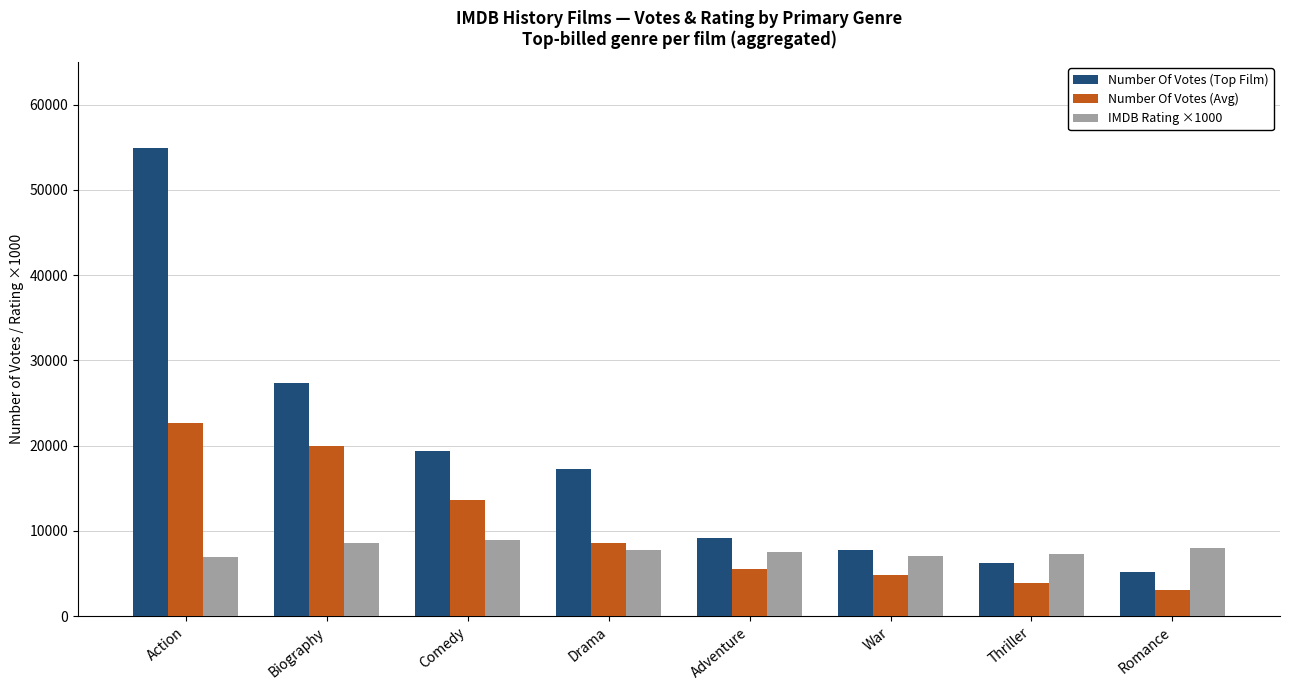

What is the smallest value displayed?

3053